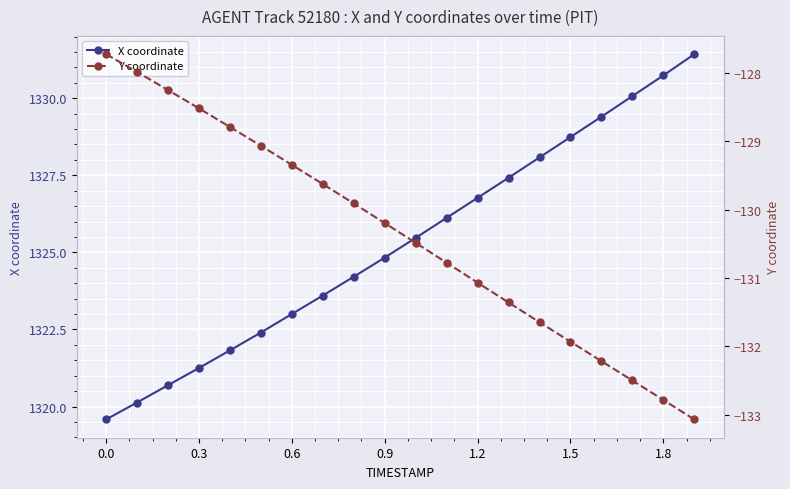

List the series in order of their peak value, lowest first.

Y coordinate, X coordinate